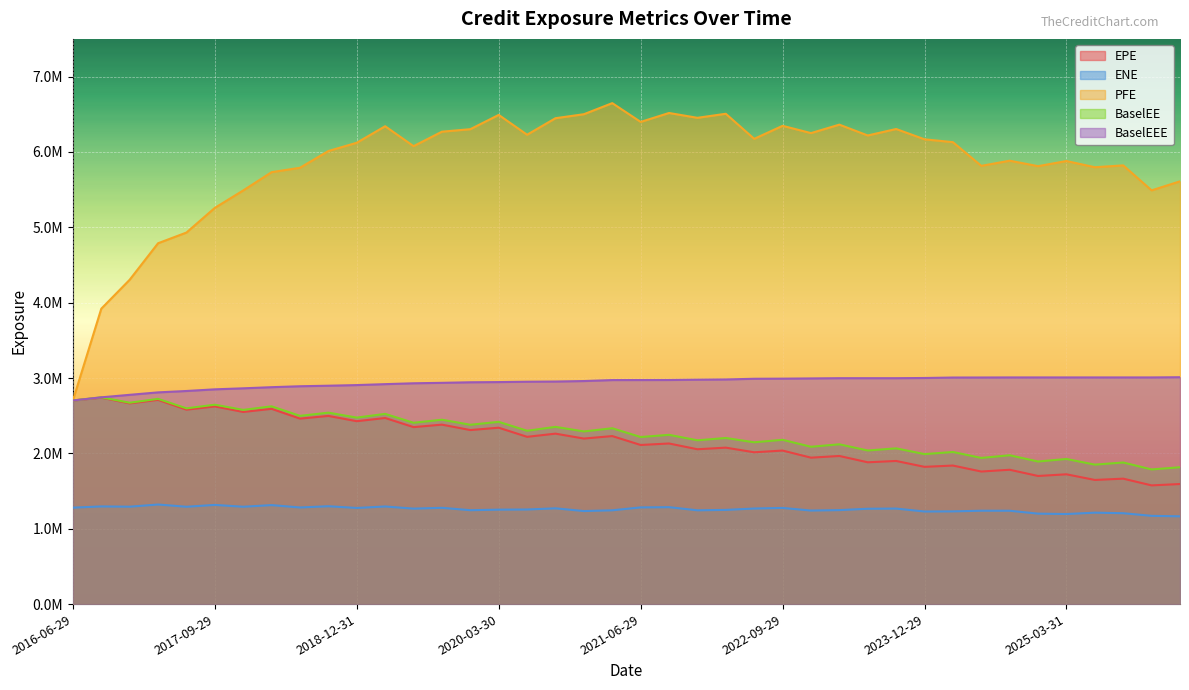

True or false: ENE and PFE cross at least once.

False